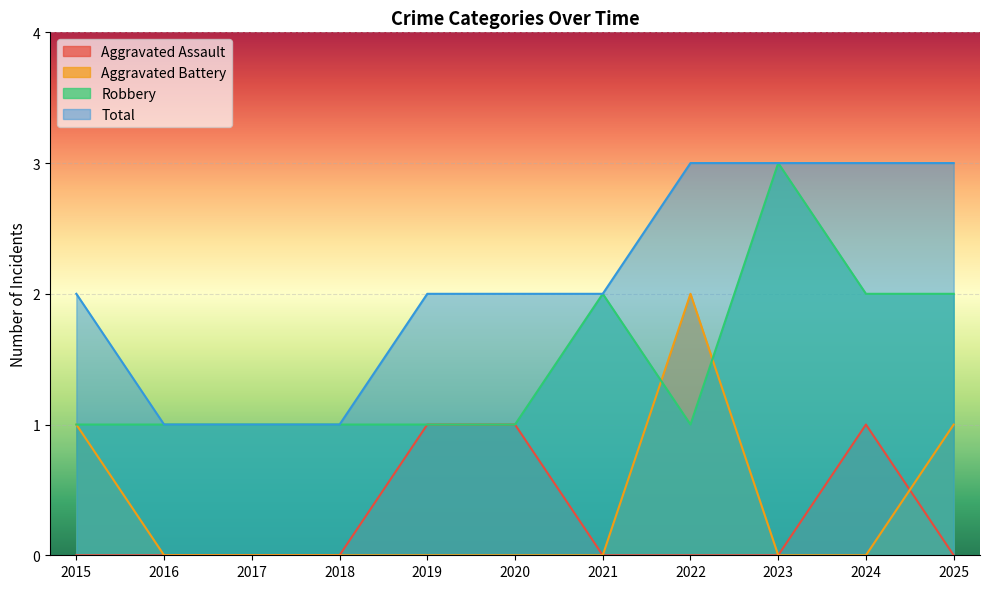

How many values in Aggravated Assault are above zero?

3